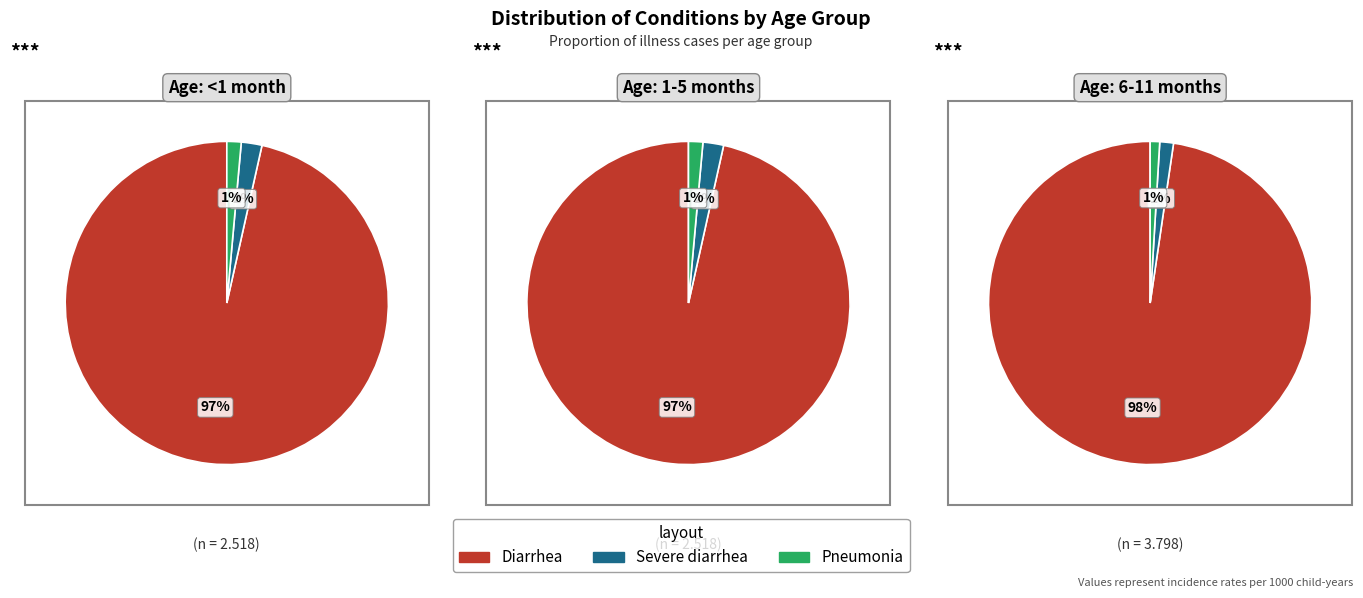

Is there any slice that represents more than half of the pie?

Yes